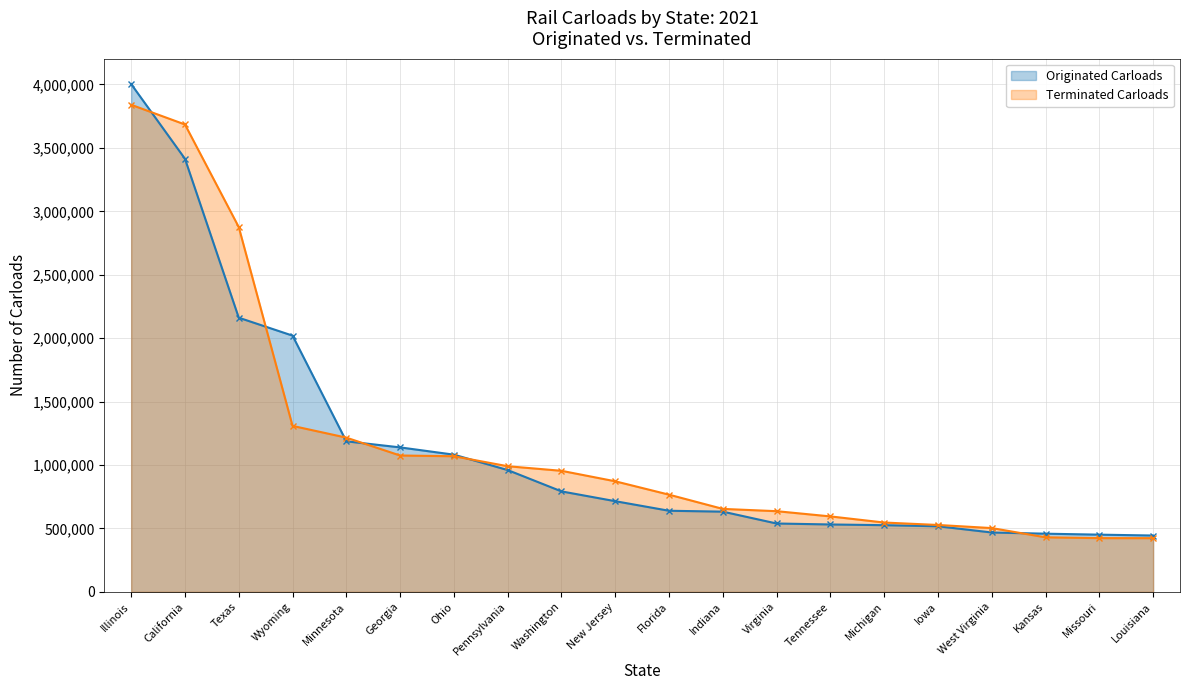

Reading left to right, transcribe all the data shown in this chart.

Originated Carloads: Illinois=4002900	California=3414100	Texas=2161300	Wyoming=2020000	Minnesota=1186900	Georgia=1138900	Ohio=1081600	Pennsylvania=960200	Washington=792100	New Jersey=714800	Florida=639400	Indiana=632400	Virginia=538900	Tennessee=531300	Michigan=525700	Iowa=517100	West Virginia=468100	Kansas=458600	Missouri=451000	Louisiana=444200
Terminated Carloads: Illinois=3839700	California=3684400	Texas=2875900	Wyoming=1308400	Minnesota=1215800	Georgia=1074900	Ohio=1069200	Pennsylvania=990400	Washington=954300	New Jersey=871600	Florida=766200	Indiana=654000	Virginia=636000	Tennessee=594800	Michigan=546500	Iowa=527300	West Virginia=502800	Kansas=430000	Missouri=423600	Louisiana=423300